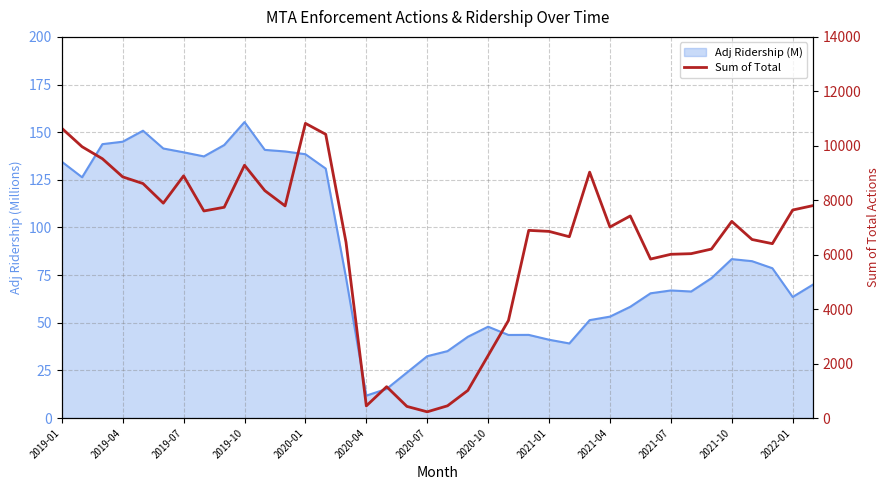

True or false: there are more than 0 points higher than both neighbors.

True